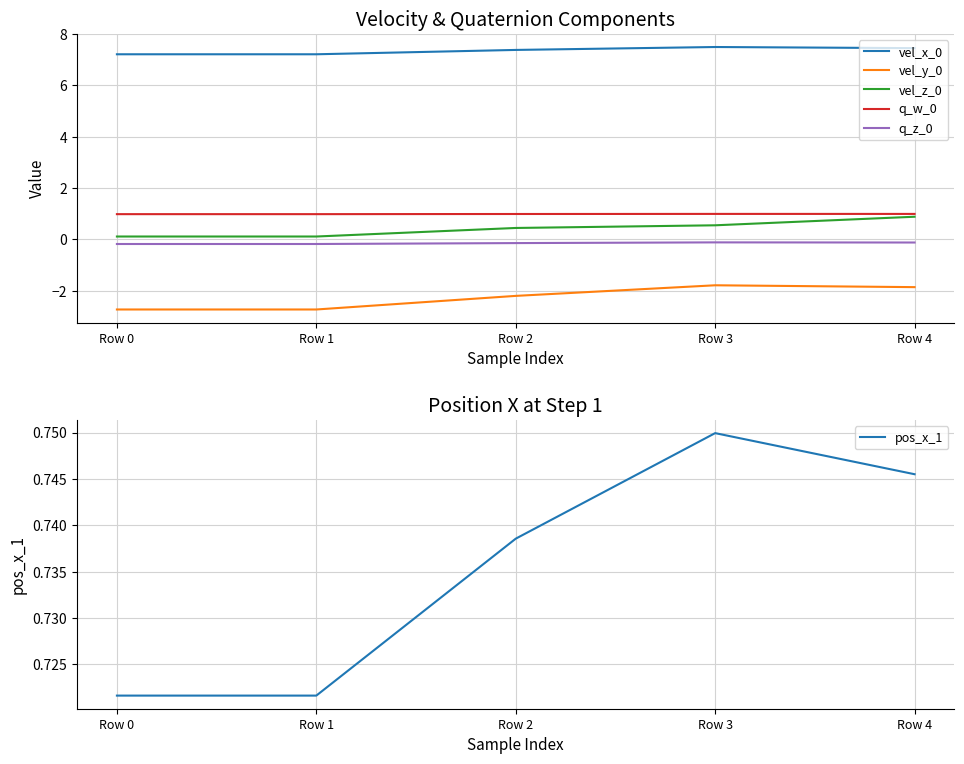

How many lines are shown in the chart?

6